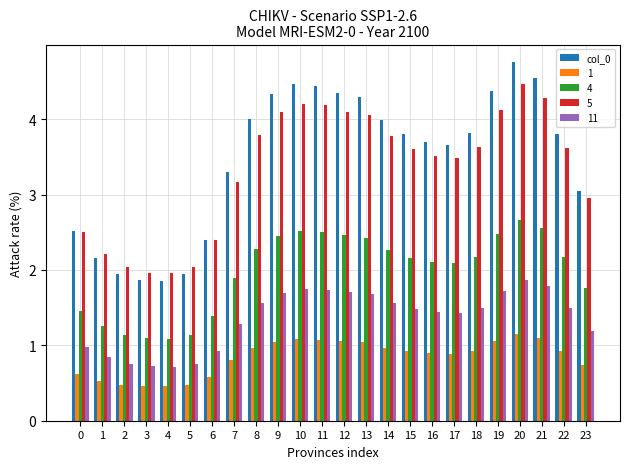

Does the chart contain stacked bars?

No